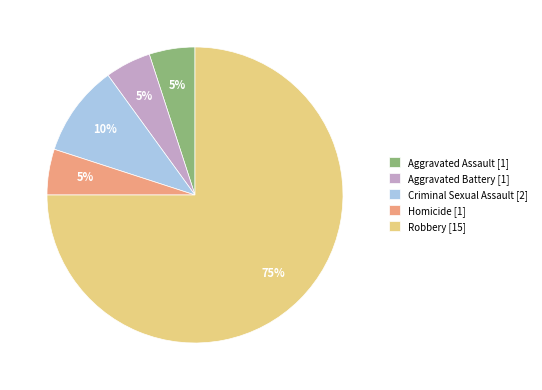

Is the sum of Aggravated Battery [1] and Aggravated Assault [1] greater than half?

No